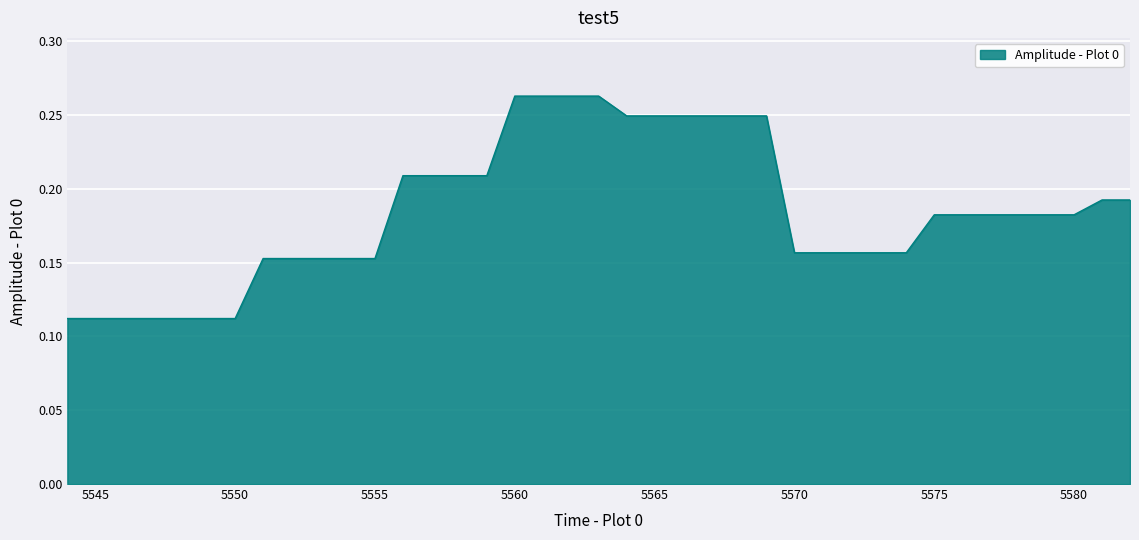

Reading left to right, transcribe all the data shown in this chart.

0.1	0.1	0.1	0.1	0.1	0.1	0.1	0.2	0.2	0.2	0.2	0.2	0.2	0.2	0.2	0.2	0.3	0.3	0.3	0.3	0.2	0.2	0.2	0.2	0.2	0.2	0.2	0.2	0.2	0.2	0.2	0.2	0.2	0.2	0.2	0.2	0.2	0.2	0.2